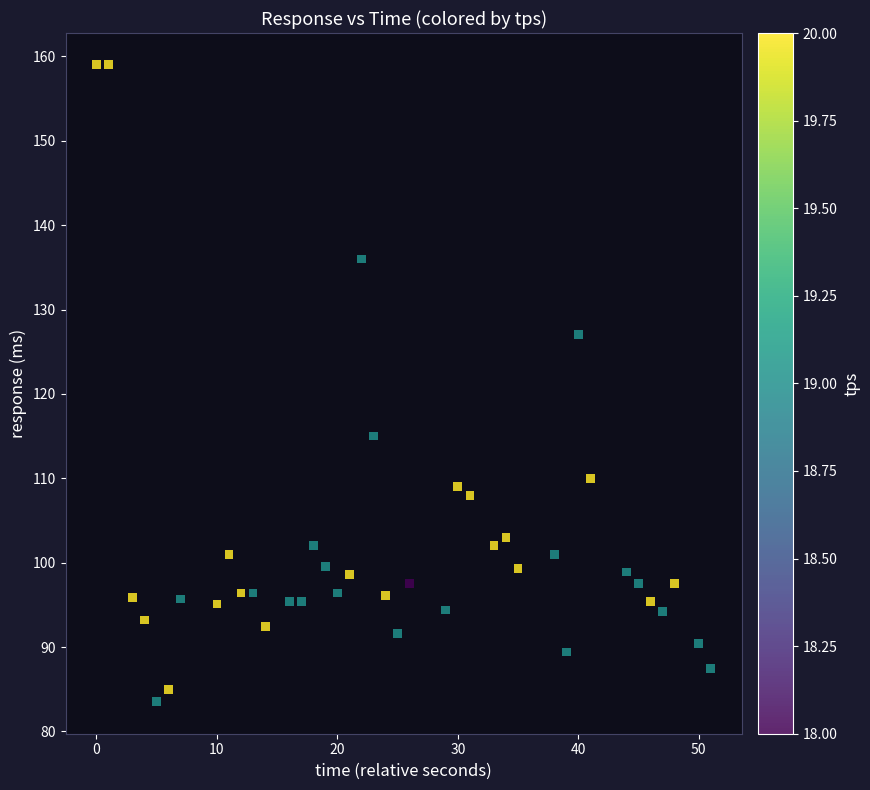

What is the range of X values (max minus min)?

51.0